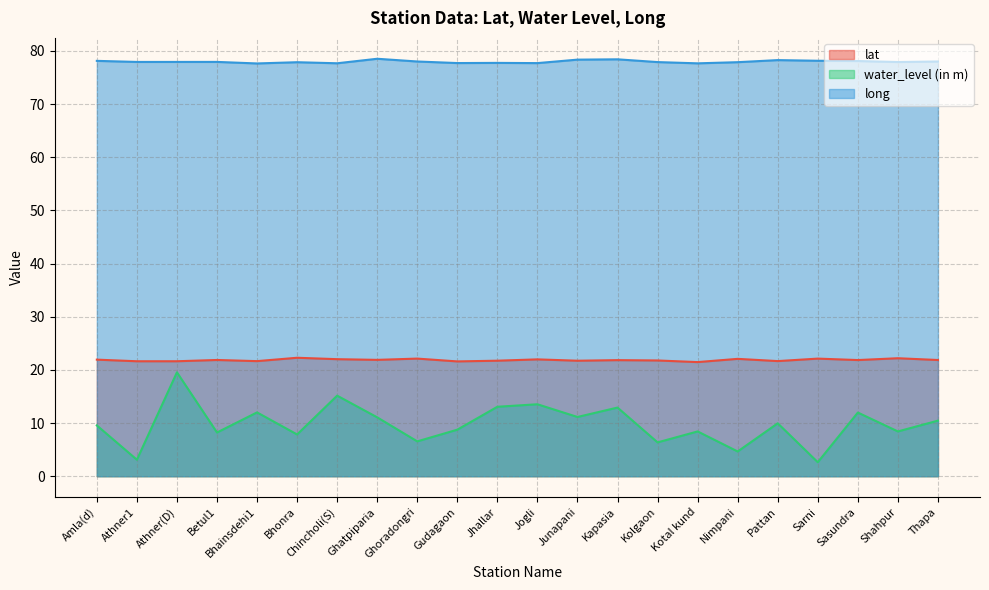

True or false: lat has more than 1 points higher than both neighbors.

True